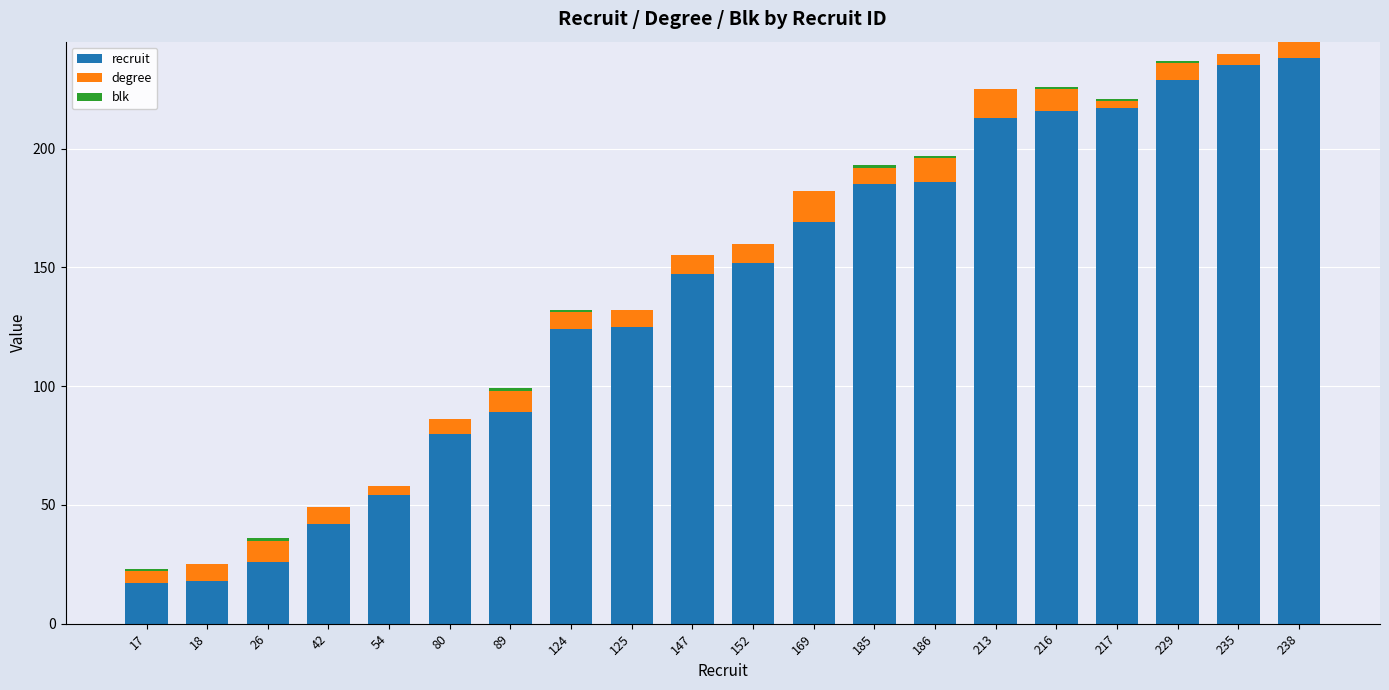

True or false: recruit has a value of 124 at 124.

True